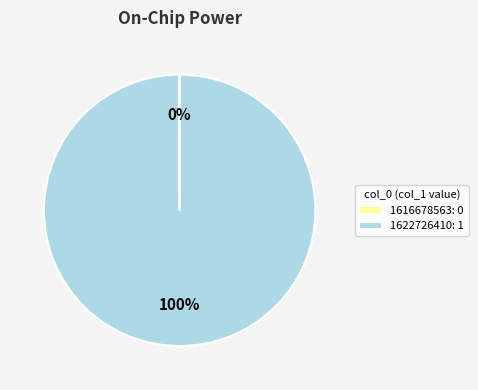

To the nearest percent, what portion does 1622726410: 1 represent?

100%